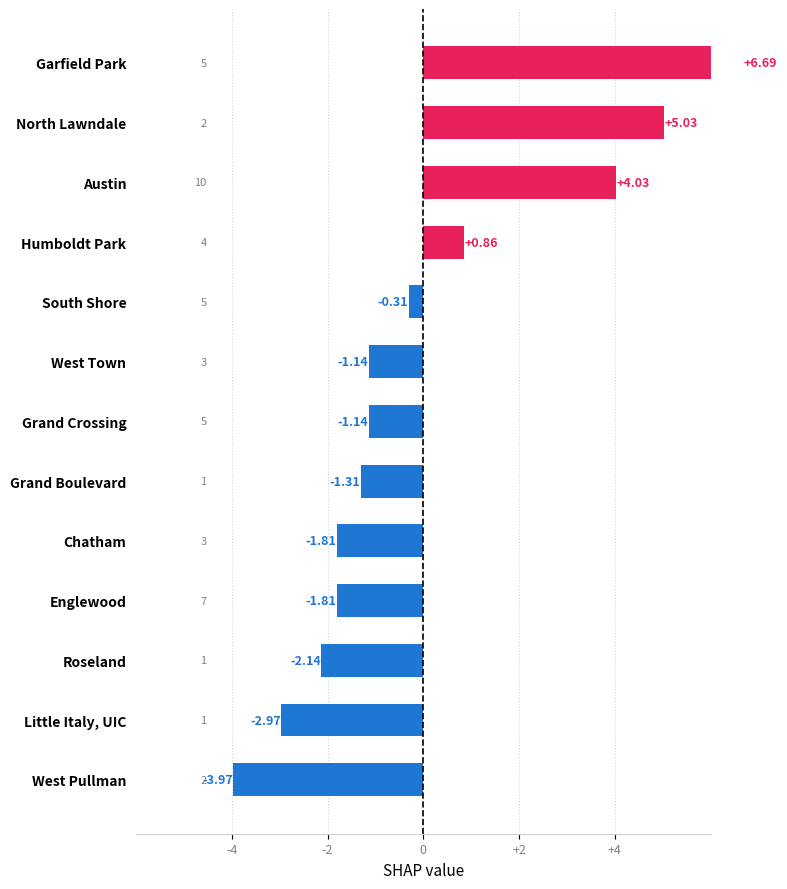

Reading left to right, what are all the values shown in this chart?

-4.0	-3.0	-2.1	-1.8	-1.8	-1.3	-1.1	-1.1	-0.3	0.9	4.0	5.0	6.7